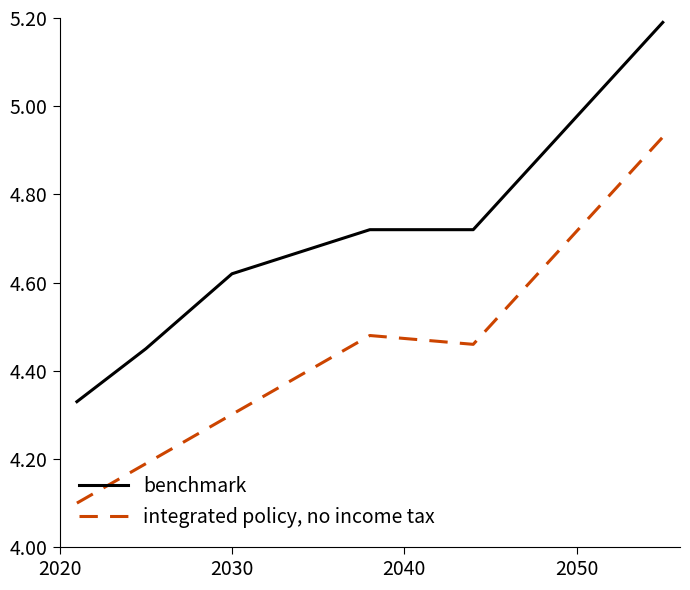

True or false: integrated policy, no income tax and benchmark intersect in this chart.

False